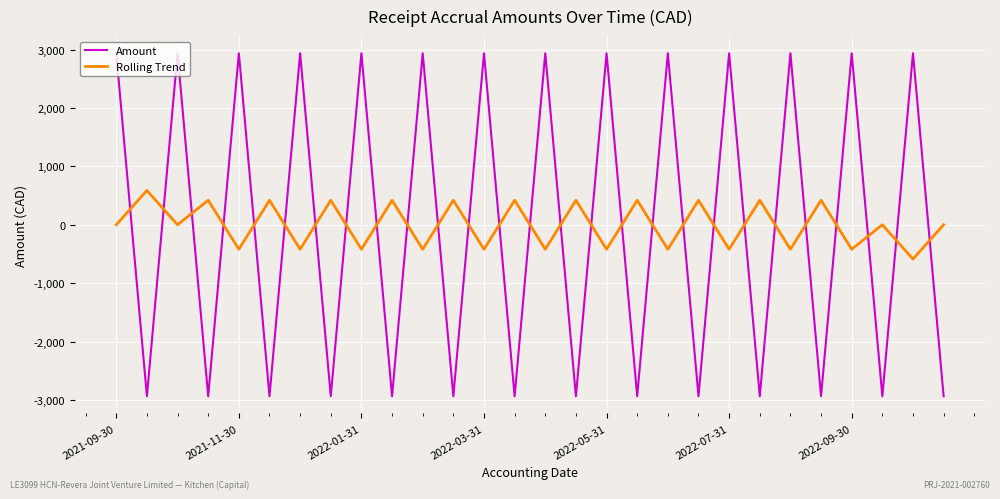

How many distinct data groups are displayed?

2